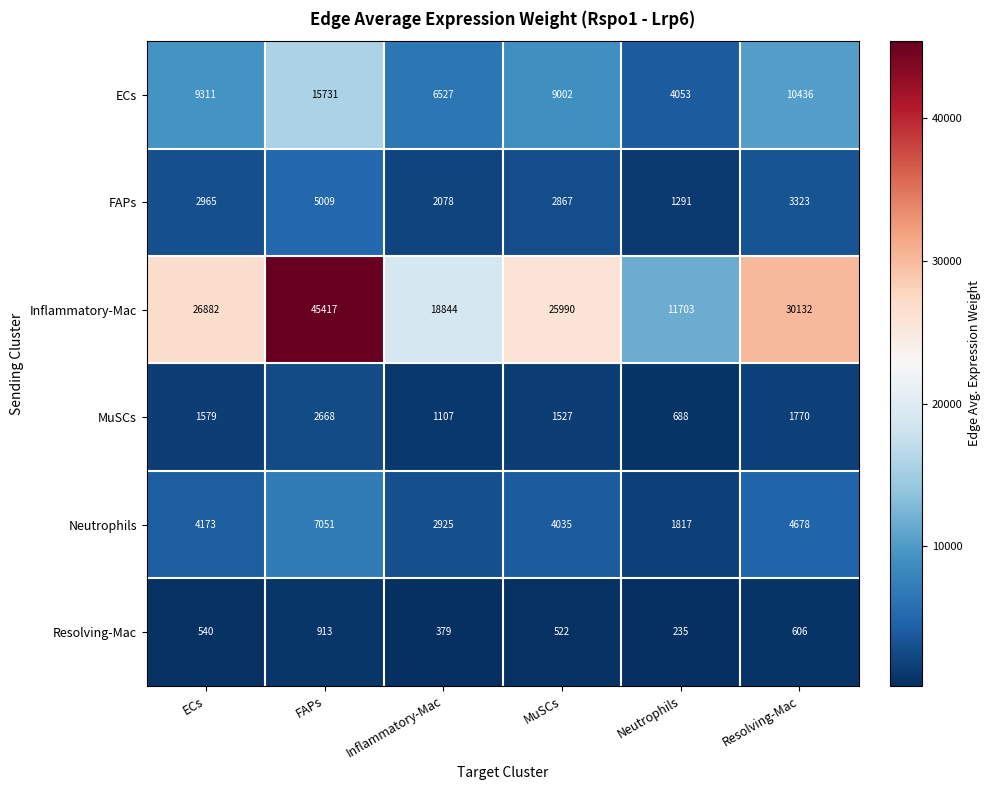

At how many categories does at least one series exceed 32187?

1